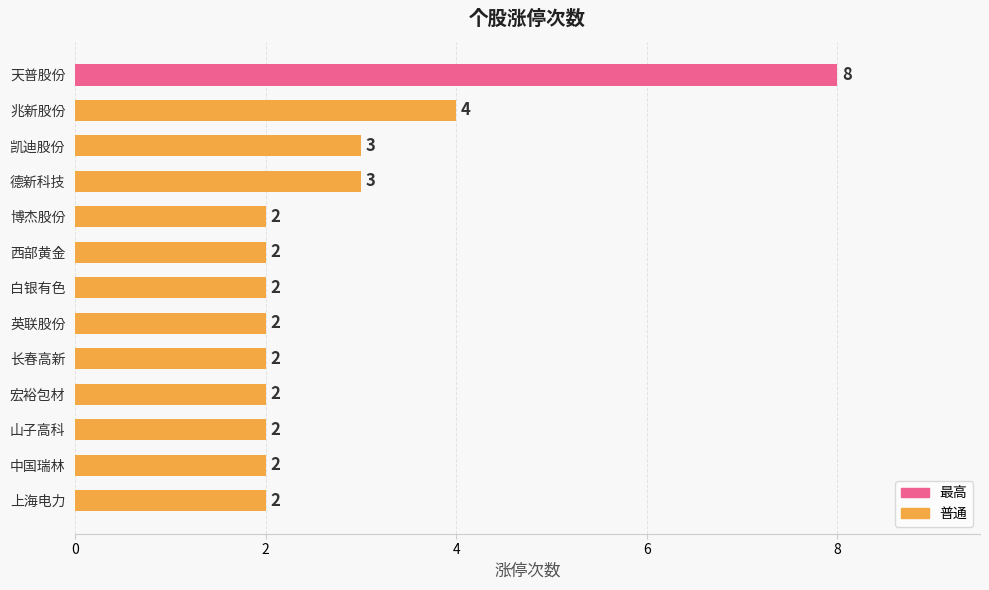

How many series are shown in this chart?

1